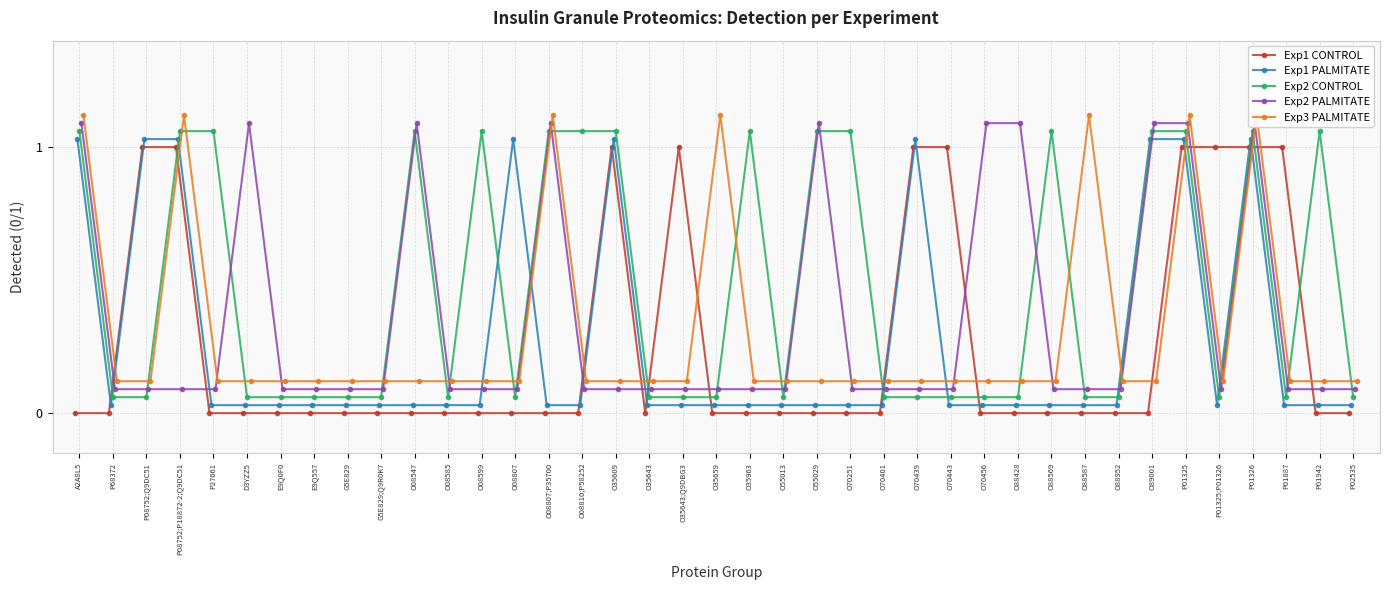

Which has a higher value, P01887 or P27661?

P01887